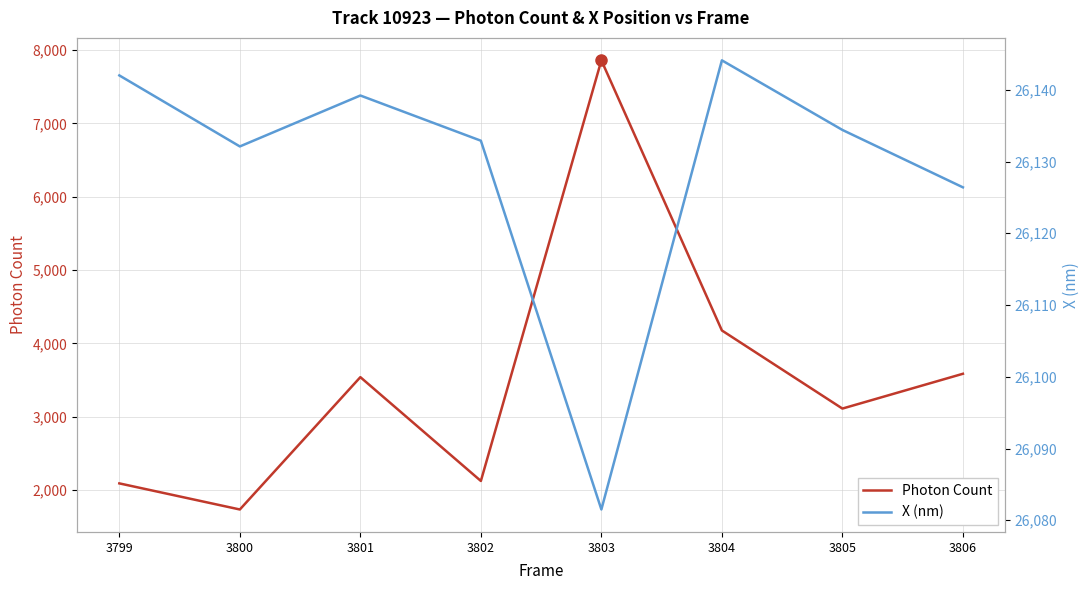

What is the maximum value for Photon Count?

7861.0